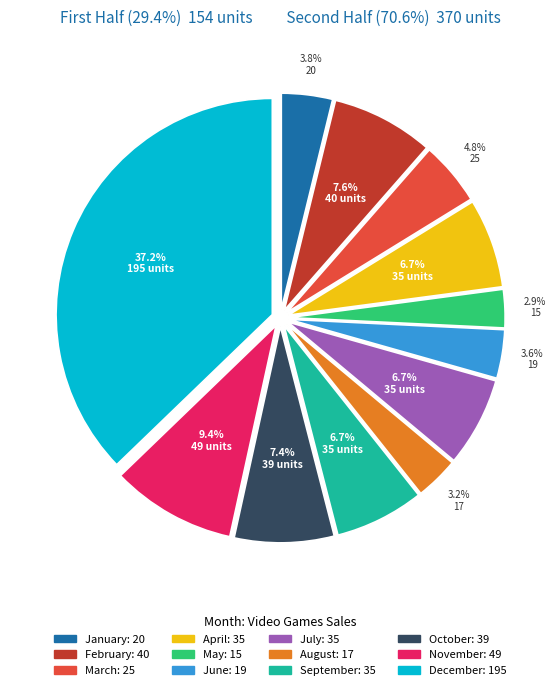

Which slice is the largest?

December